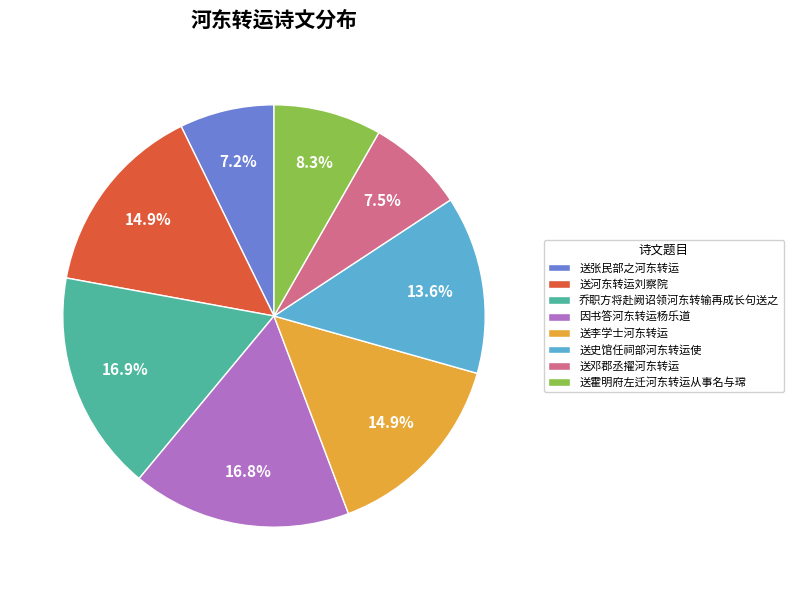

The 送史馆任祠部河东转运使 slice represents 26% of the pie. True or false?

False